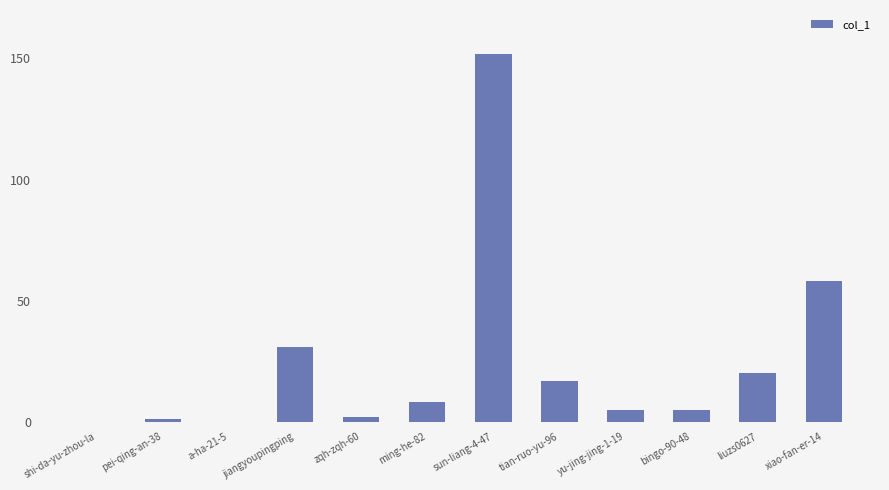

What is the greatest value displayed?

152